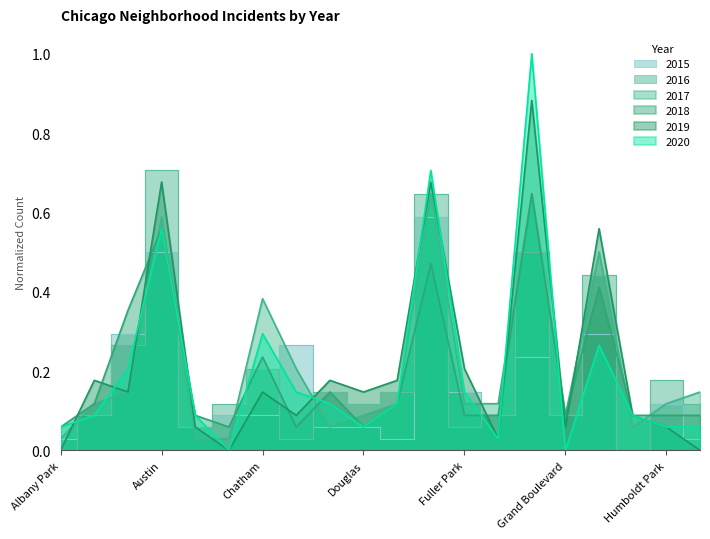

What is the label of the 2nd point from the right?

Humboldt Park